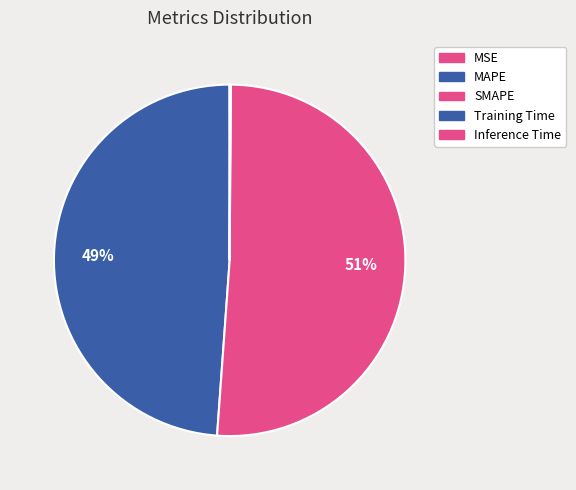

To the nearest percent, what is the difference between the largest and smallest slice percentages?

51%